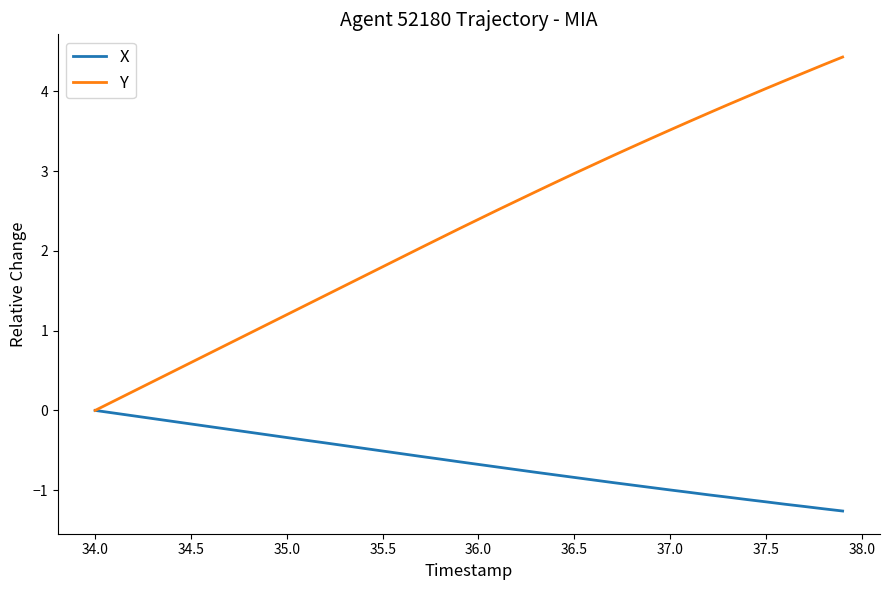

Which series has the widest spread of values?

Y